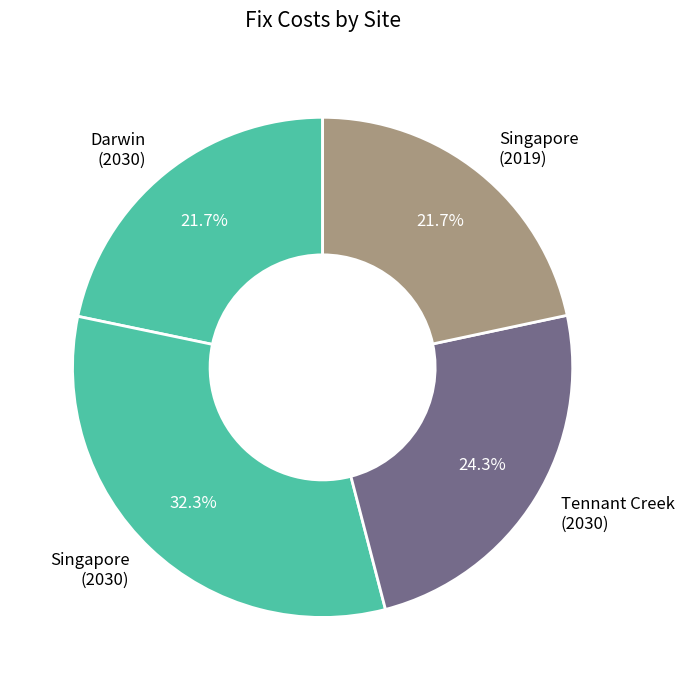

To the nearest percent, what is the average slice percentage?

25%